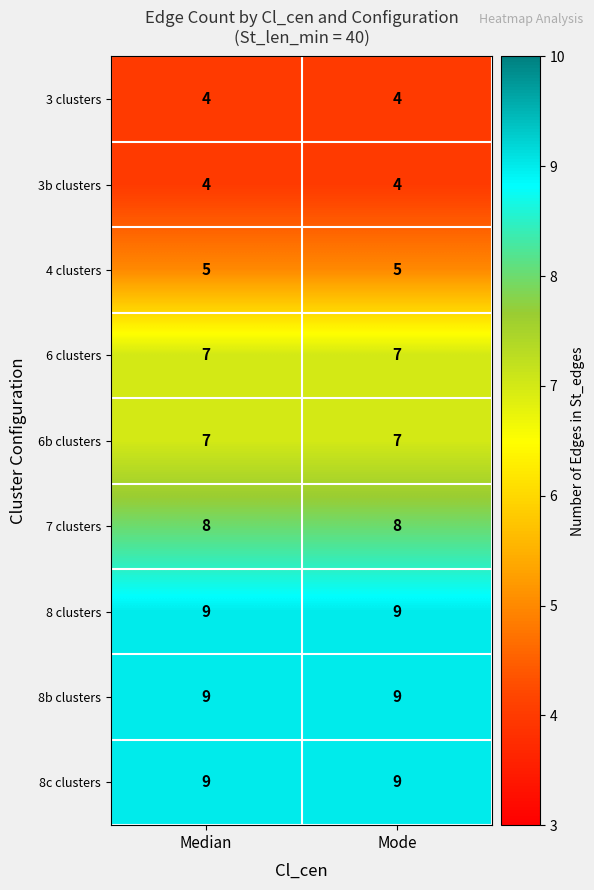

What is the spread (max minus min) of values at Median?

5